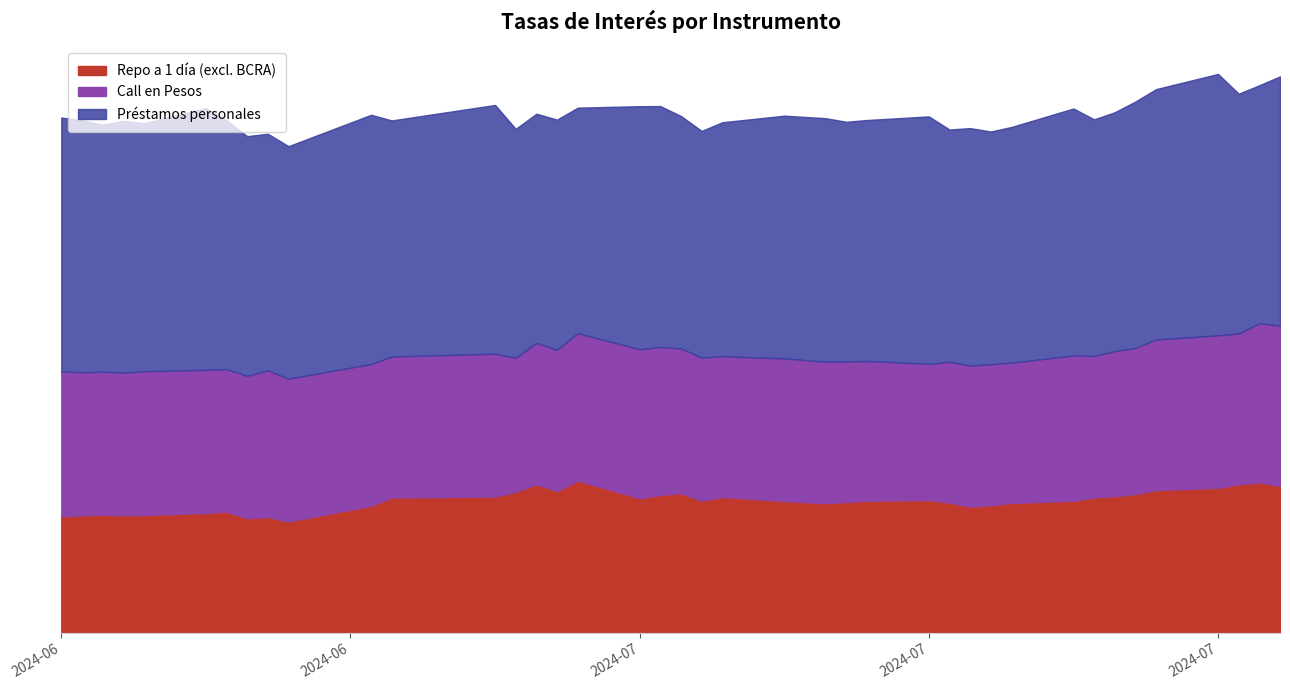

Which label corresponds to the smallest value in the chart?

2024-06-14